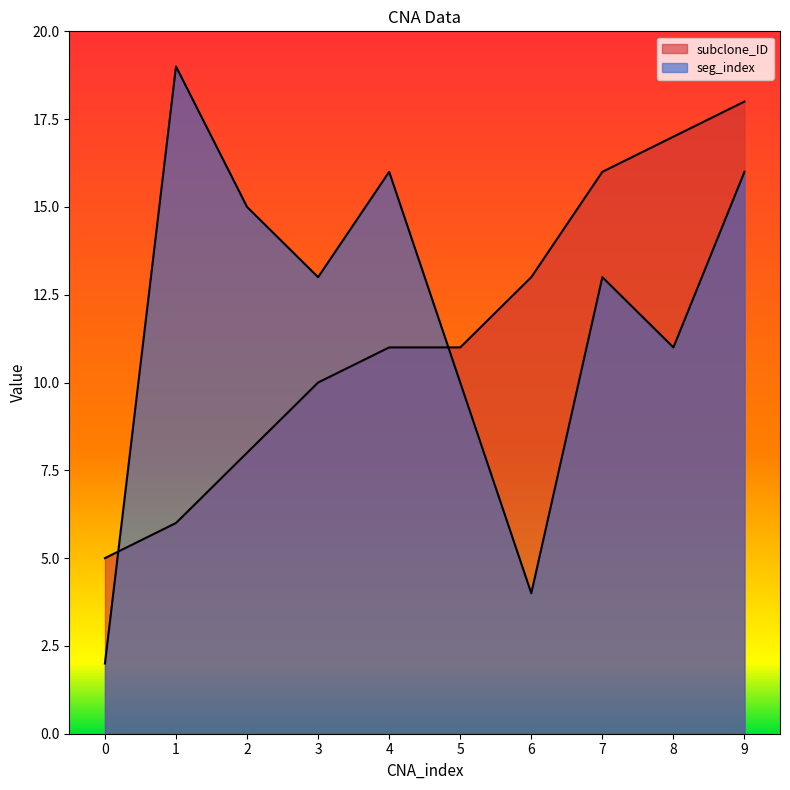

Which series has the largest total across all categories?

seg_index